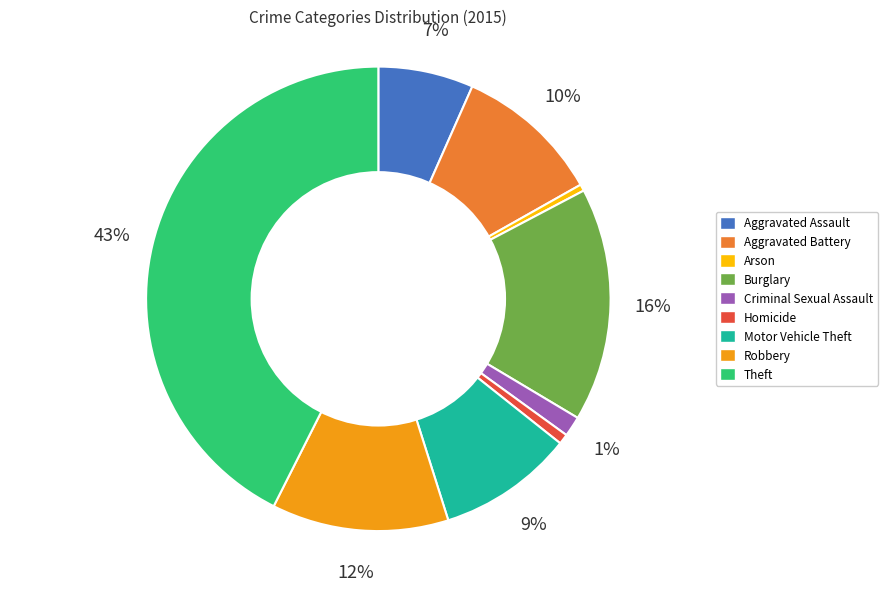

Is it true that Motor Vehicle Theft is 9% of the pie?

True